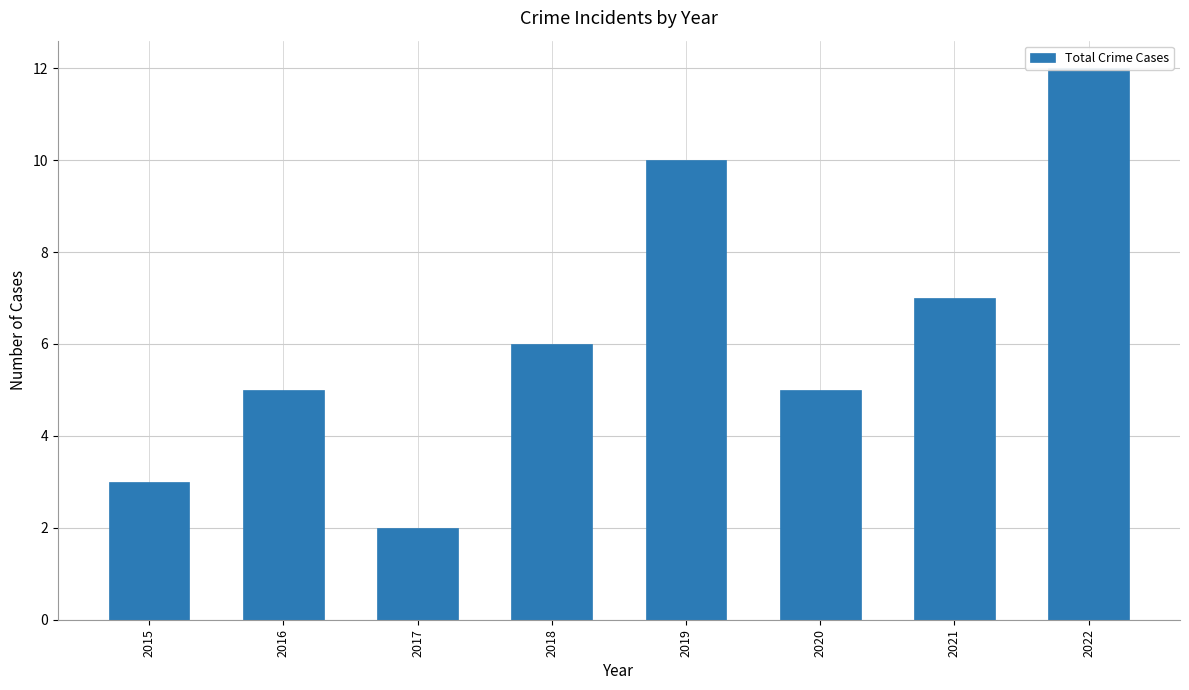

What is the change in value from 2016 to 2022?

+7